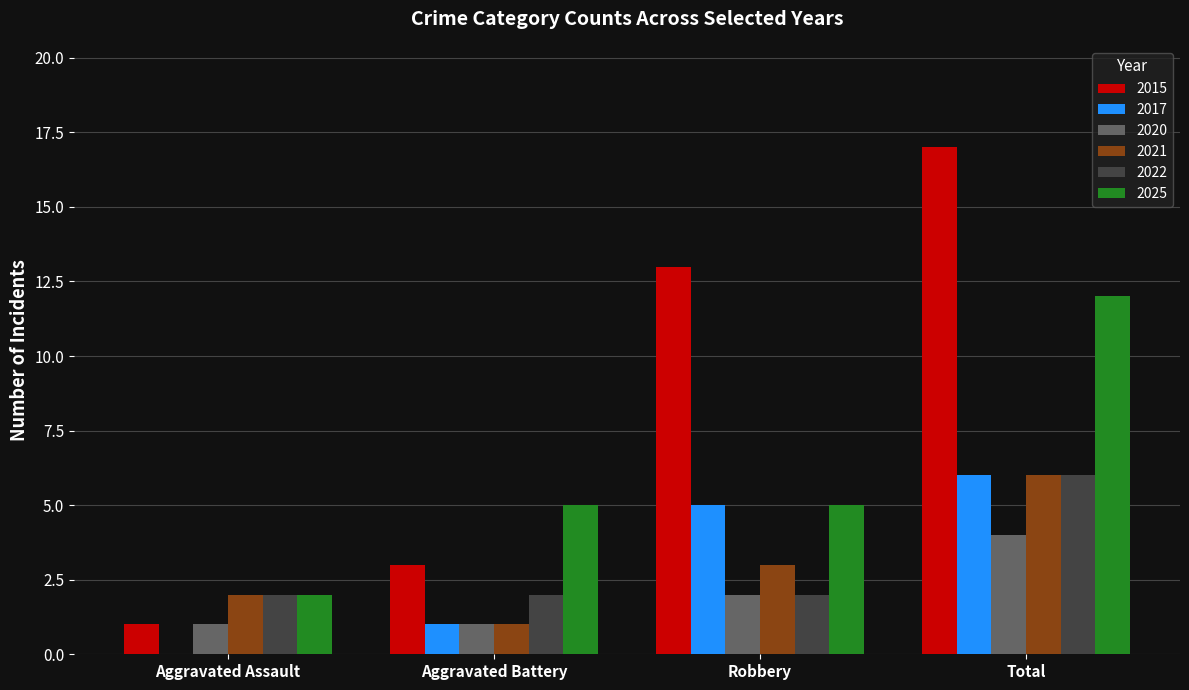

Is it true that 2022 equals 4 at Total?

False